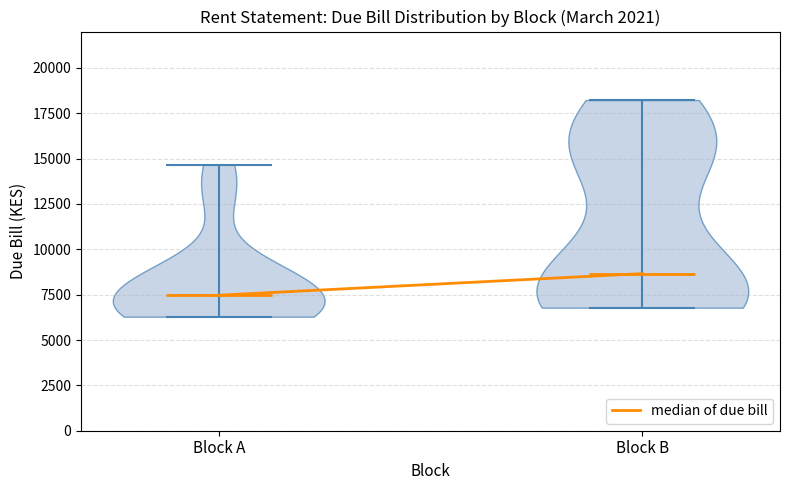

Which violin has the lowest median line?

Block A